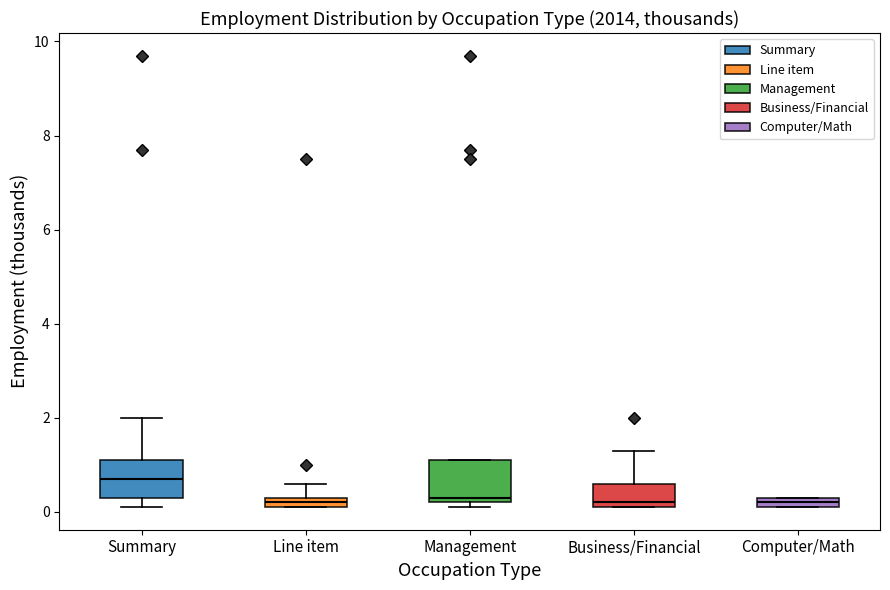

Where is the lower edge of the box for Line item on the y-axis? The values are not printed on the chart, so give them approximately, as read against the axis.

0.2